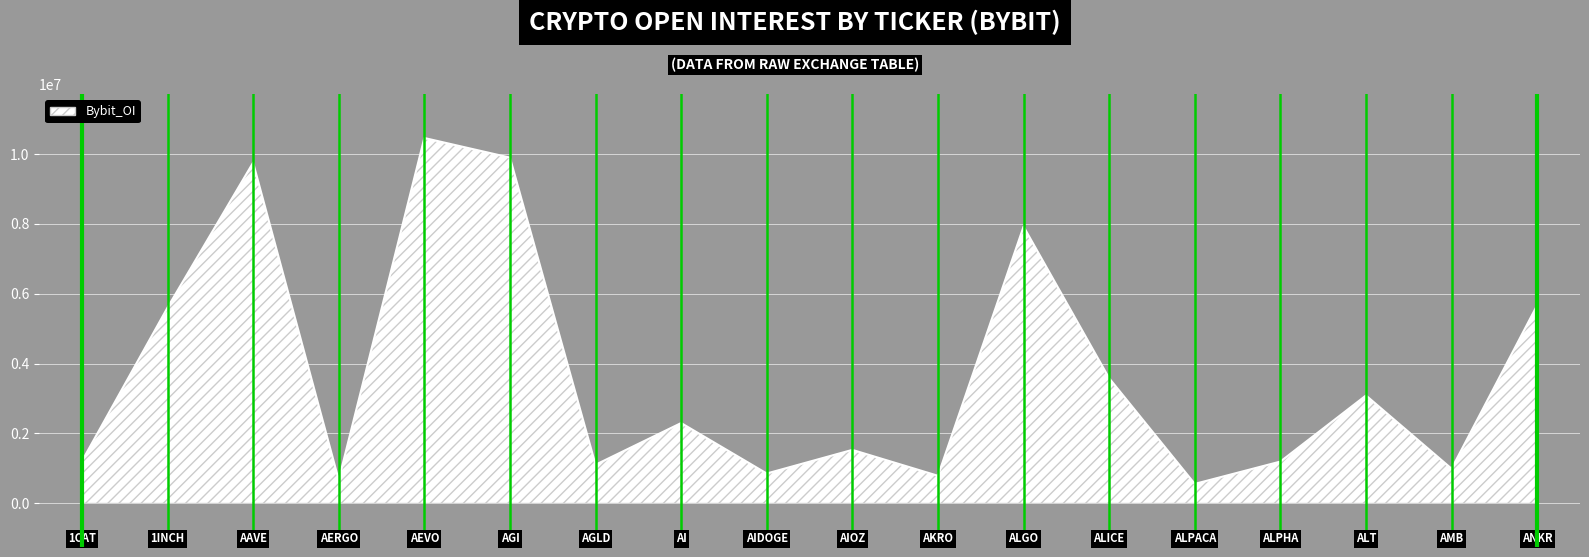

What is the greatest value displayed?

10458824